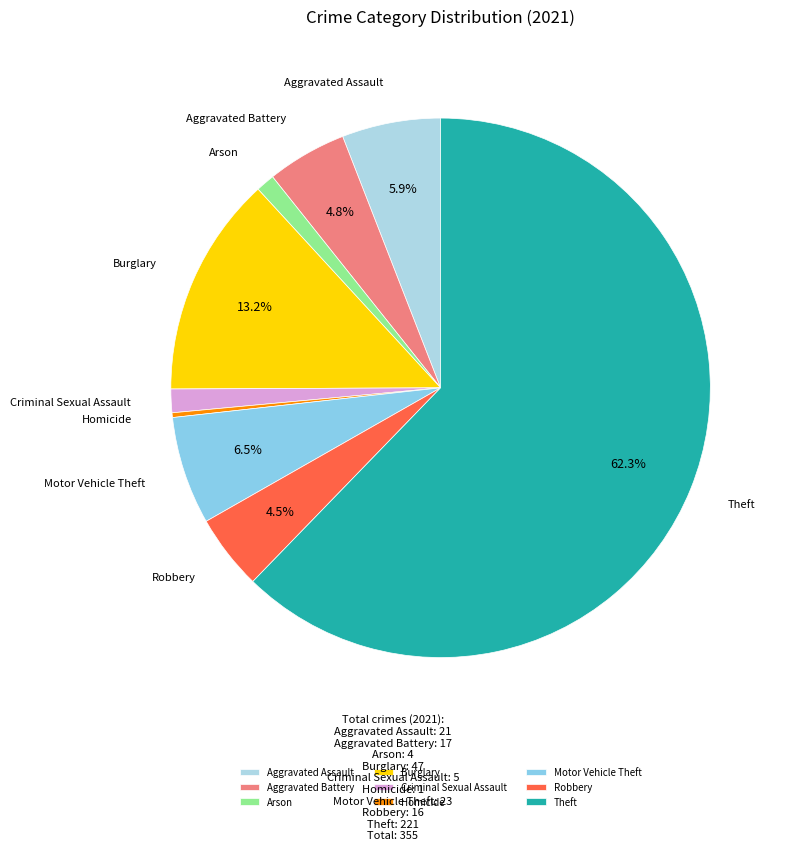

What is the largest slice in the pie chart?

Theft